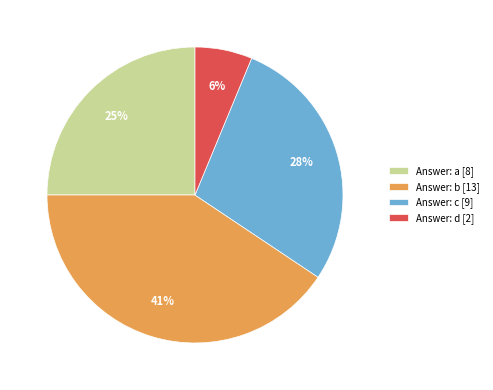

Does Answer: a [8] account for over 50% of the chart?

No